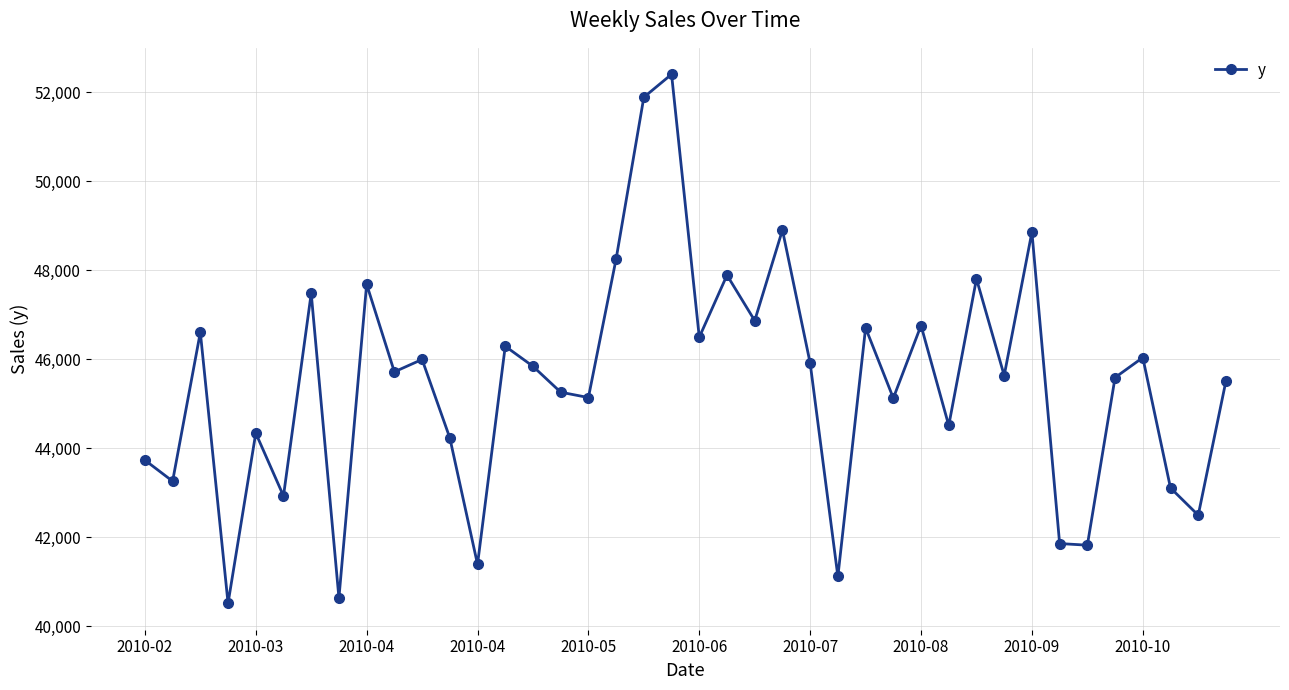

What is the value of the 35th point from the left?

41820.8